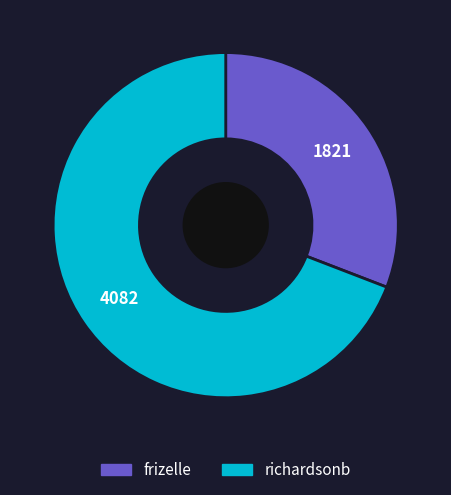

How many segments does this pie chart have?

2